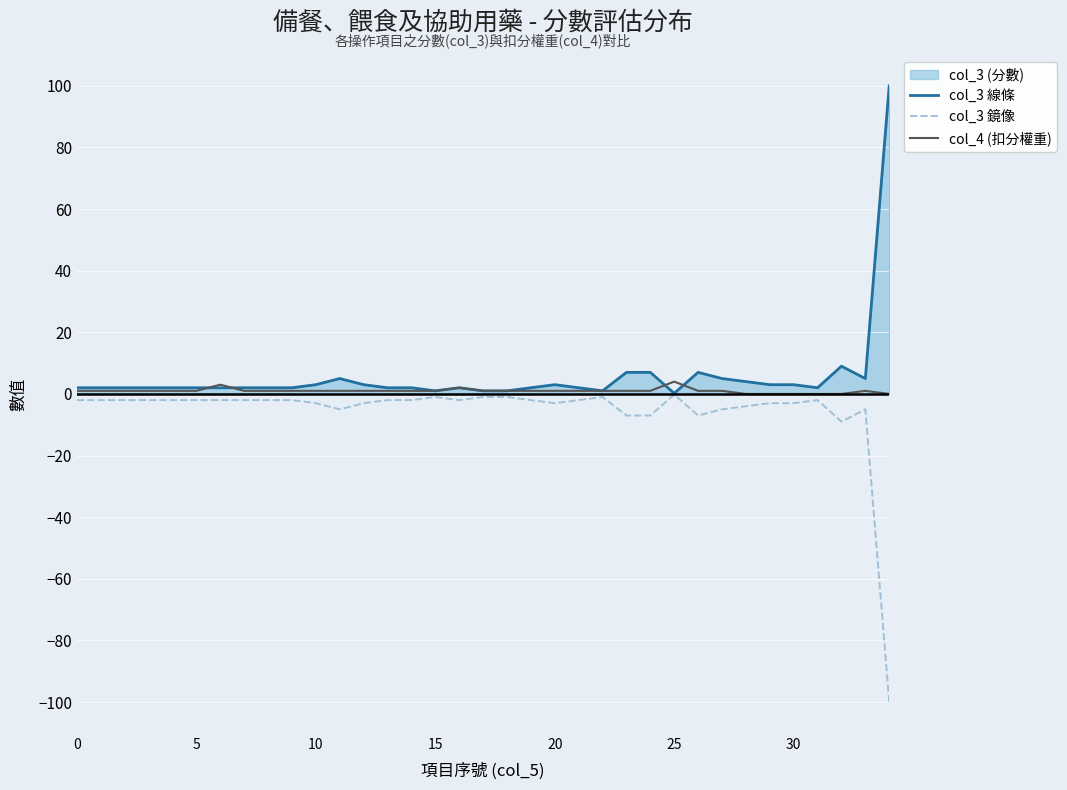

Does the chart display data point markers on the line(s)?

No